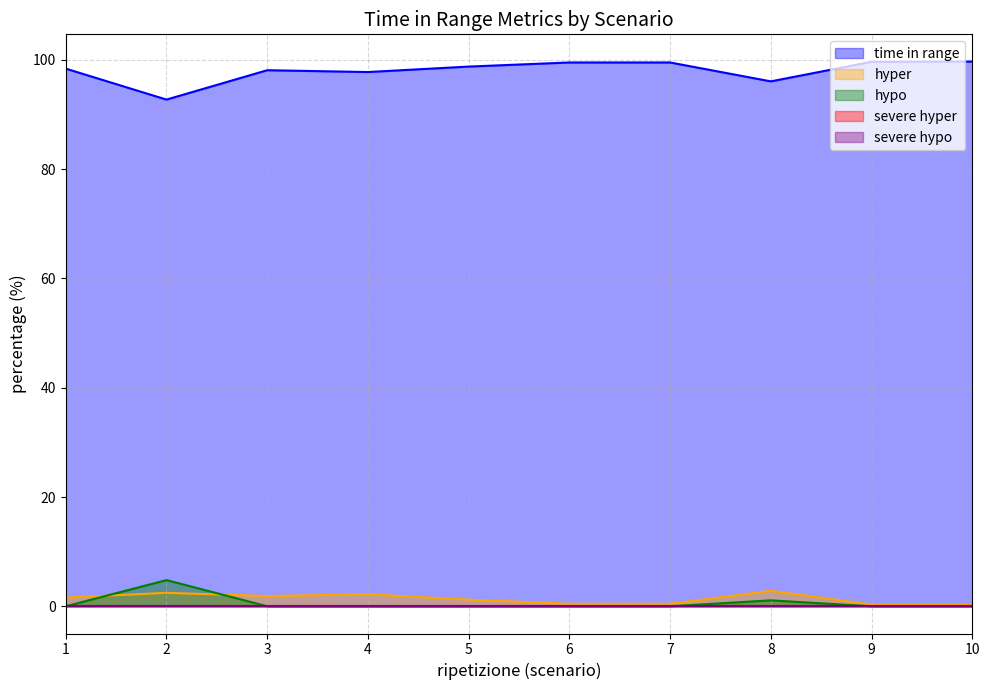

What is the average value of the hypo series?

0.6